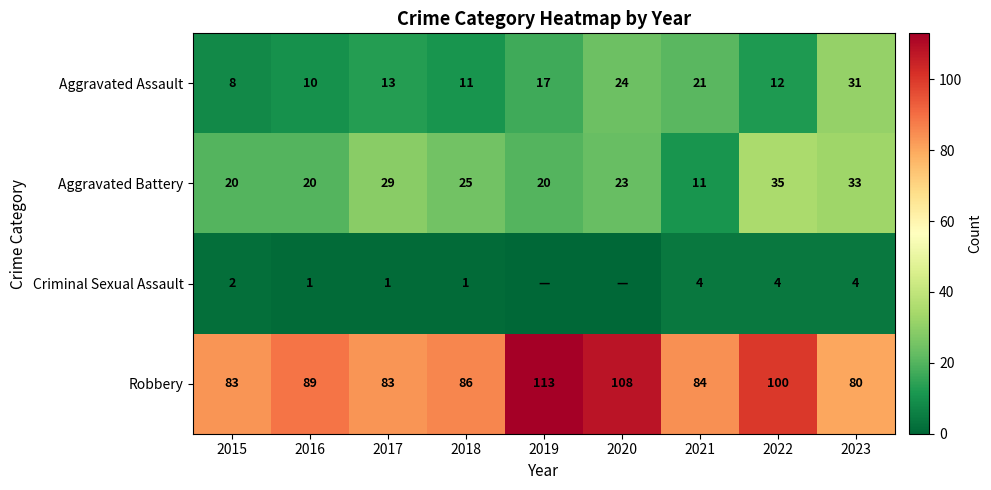

Is it true that Aggravated Battery equals 20 at 2019?

True